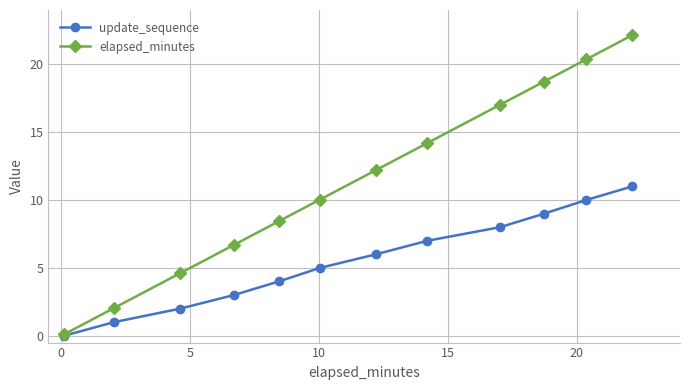

Which series has the widest spread of values?

elapsed_minutes